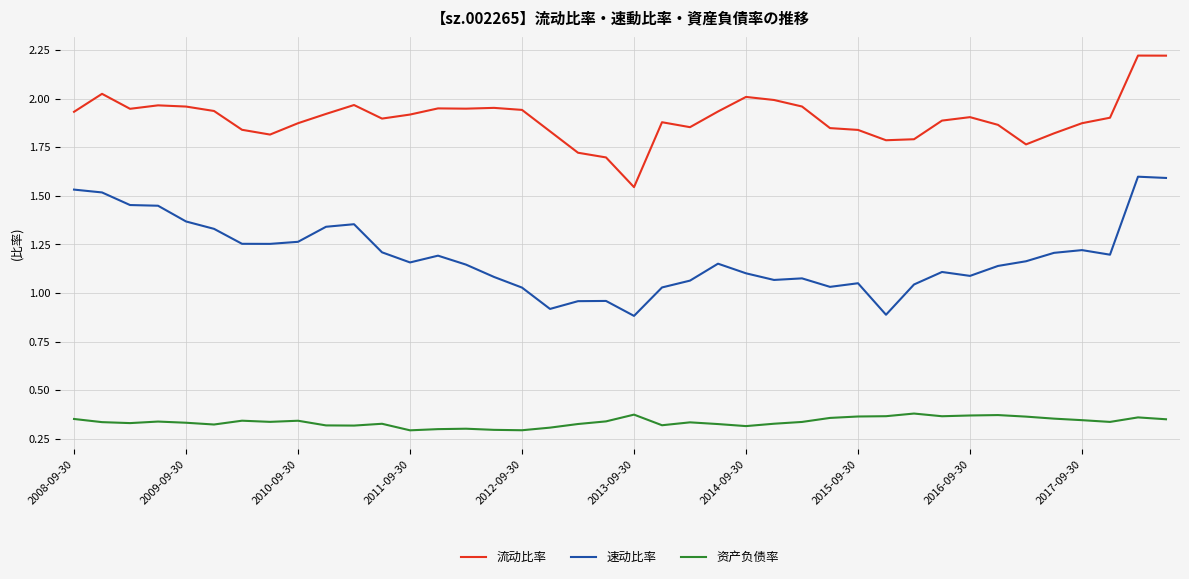

What is the minimum value for 速动比率?

0.9